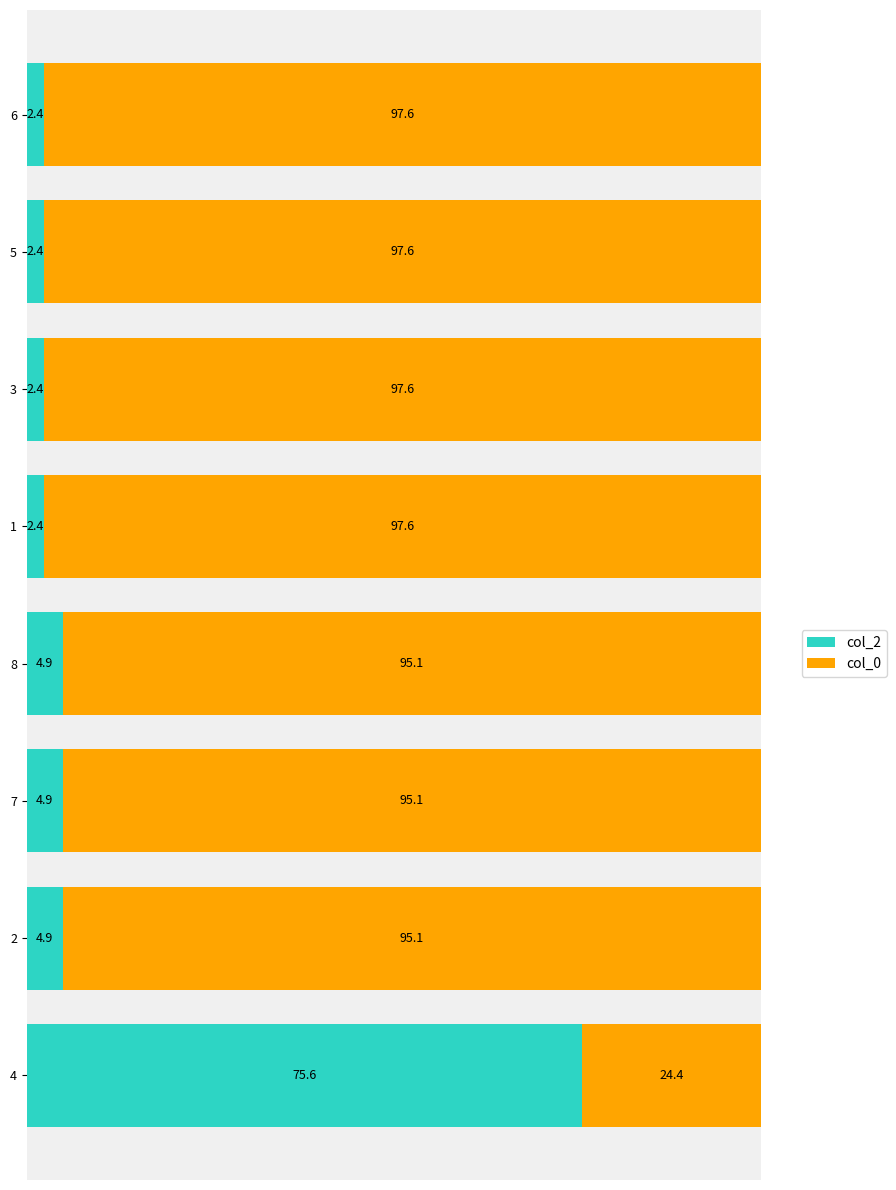

What is the total value across all series at 5?

100.0